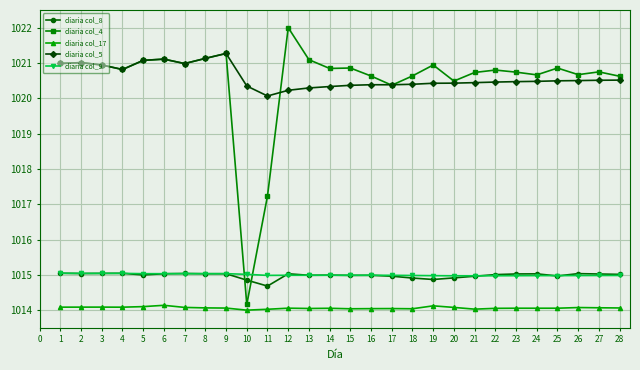

True or false: diaria col_5 and diaria col_17 intersect in this chart.

False